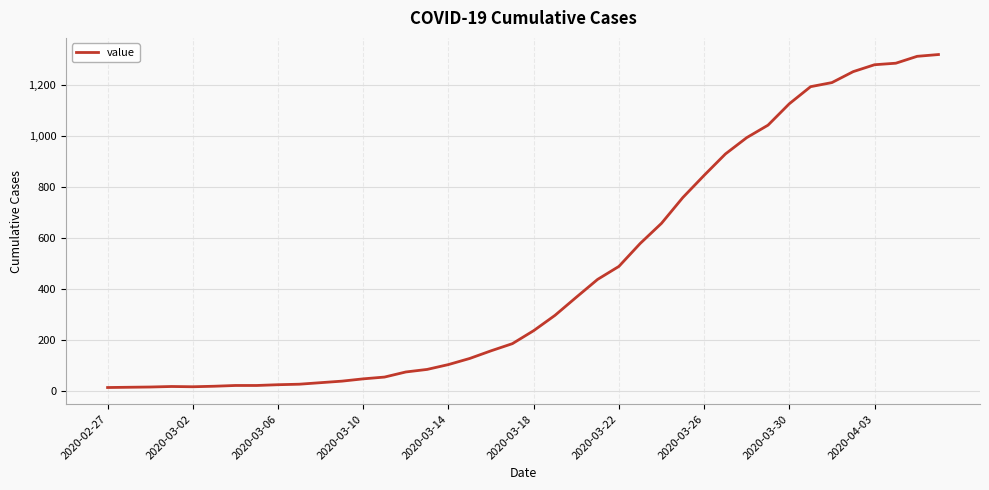

What is the difference between the maximum and minimum values?

1306